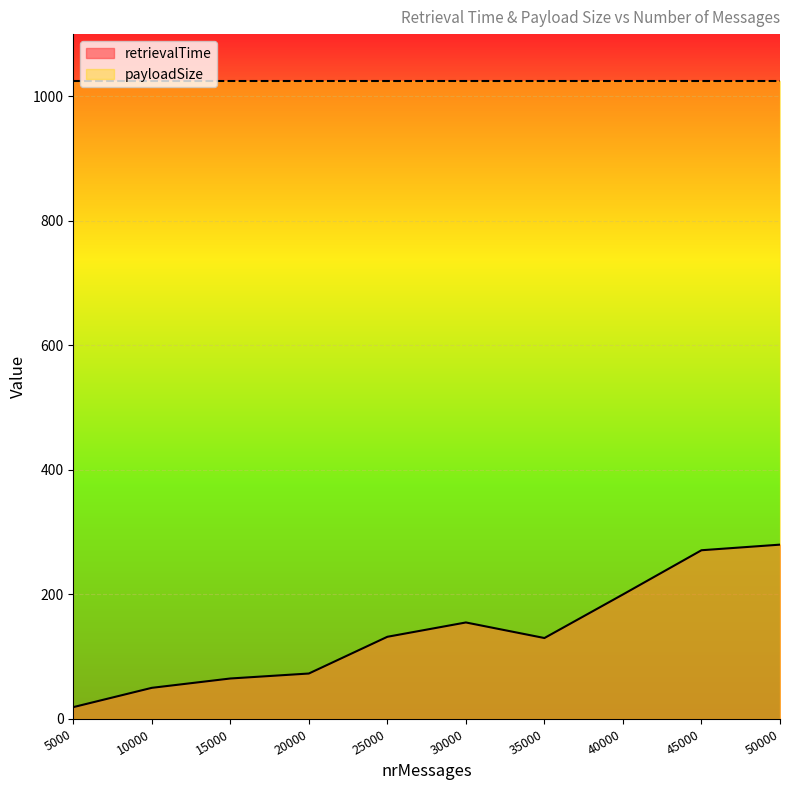

What is the ratio of the value at 5000 to the value at 45000?

0.1